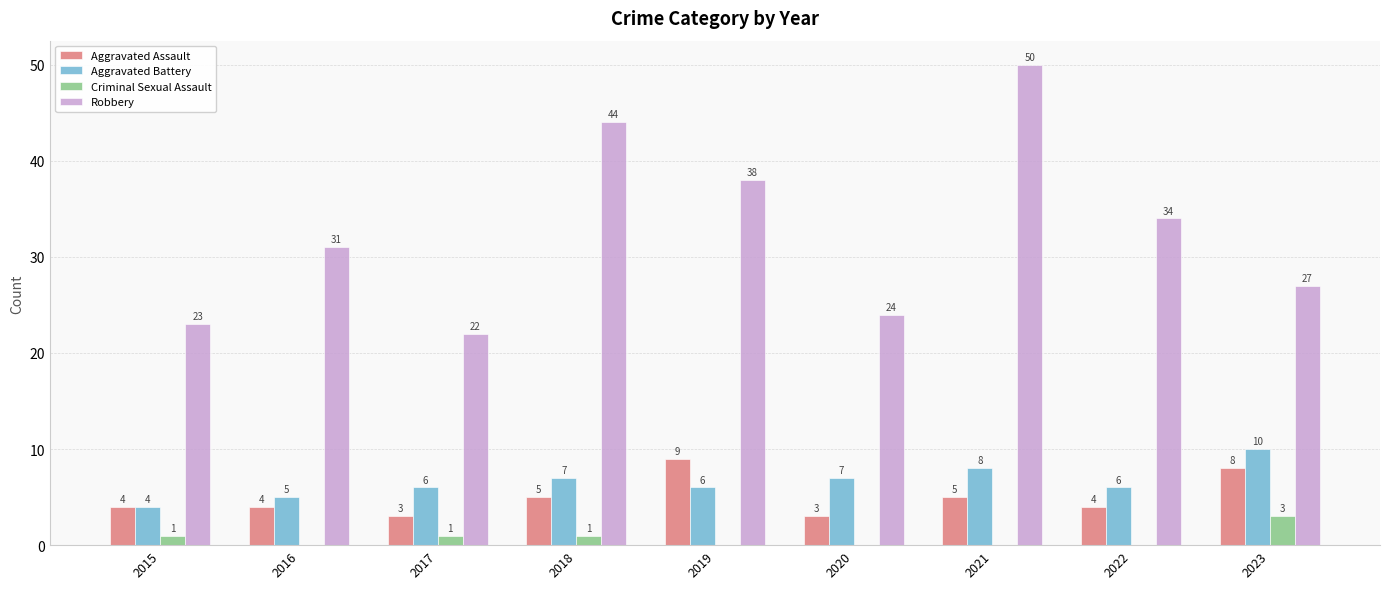

Is the value of Aggravated Assault at 2022 greater than the value of Criminal Sexual Assault at 2017?

Yes